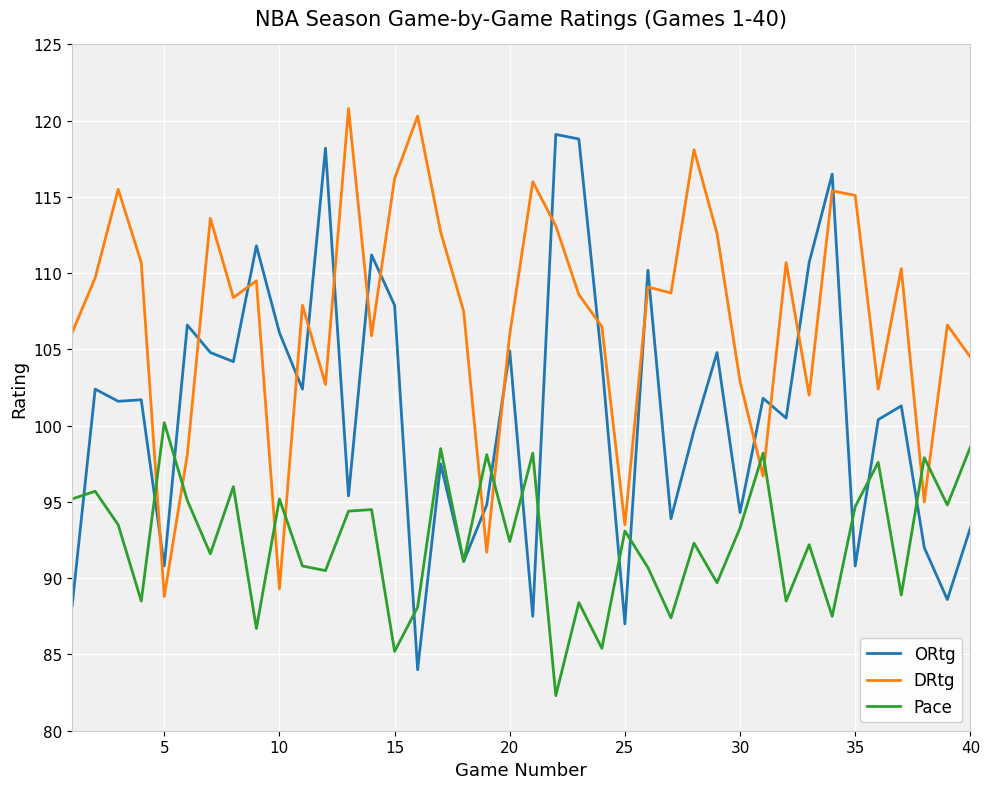

Which series has the largest total across all categories?

DRtg